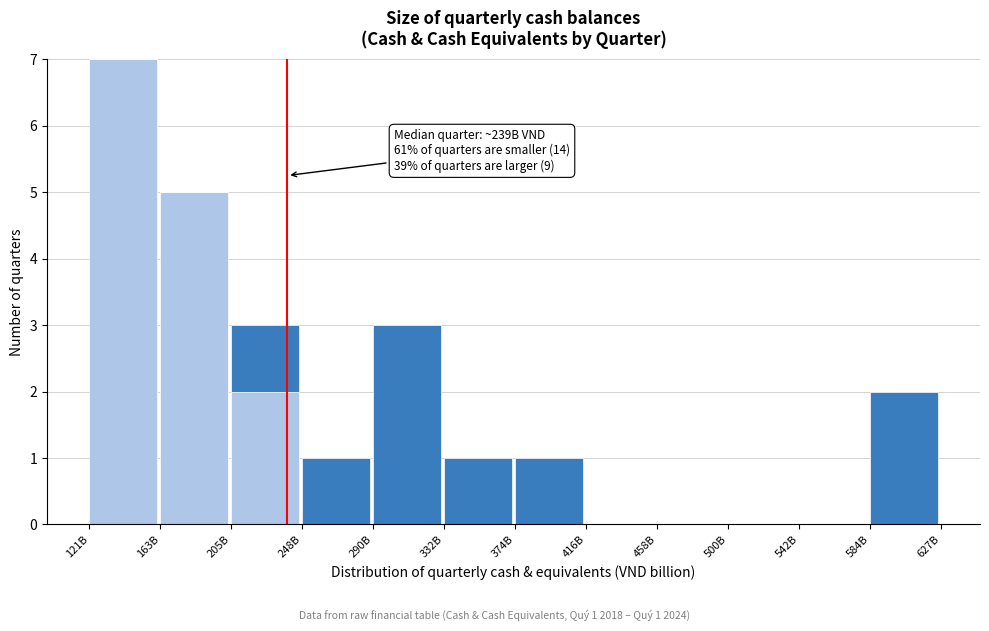

At which category is the sum across all series the highest?

121B